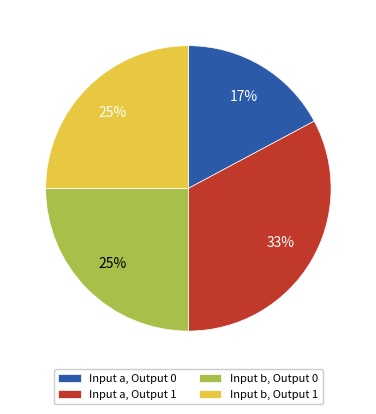

What is the largest slice in the pie chart?

Input a, Output 1